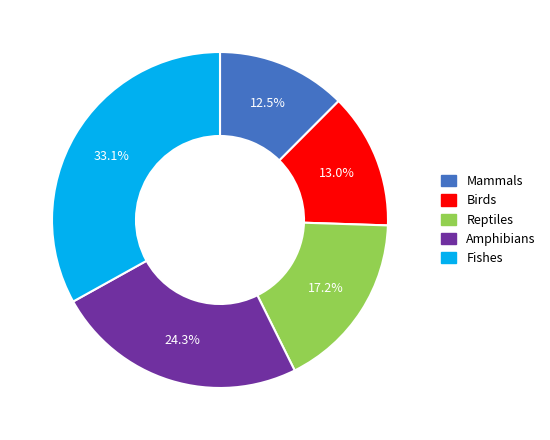

To the nearest percent, what is the combined percentage of Mammals and Reptiles?

30%